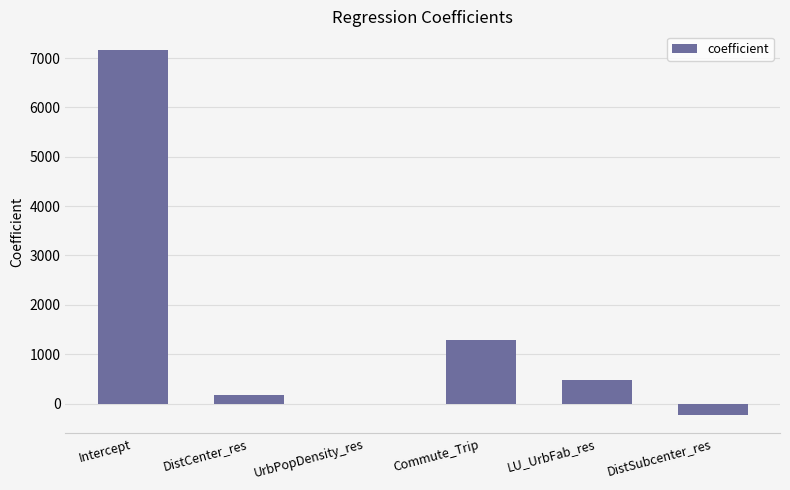

The value at LU_UrbFab_res is 205.2. True or false?

False